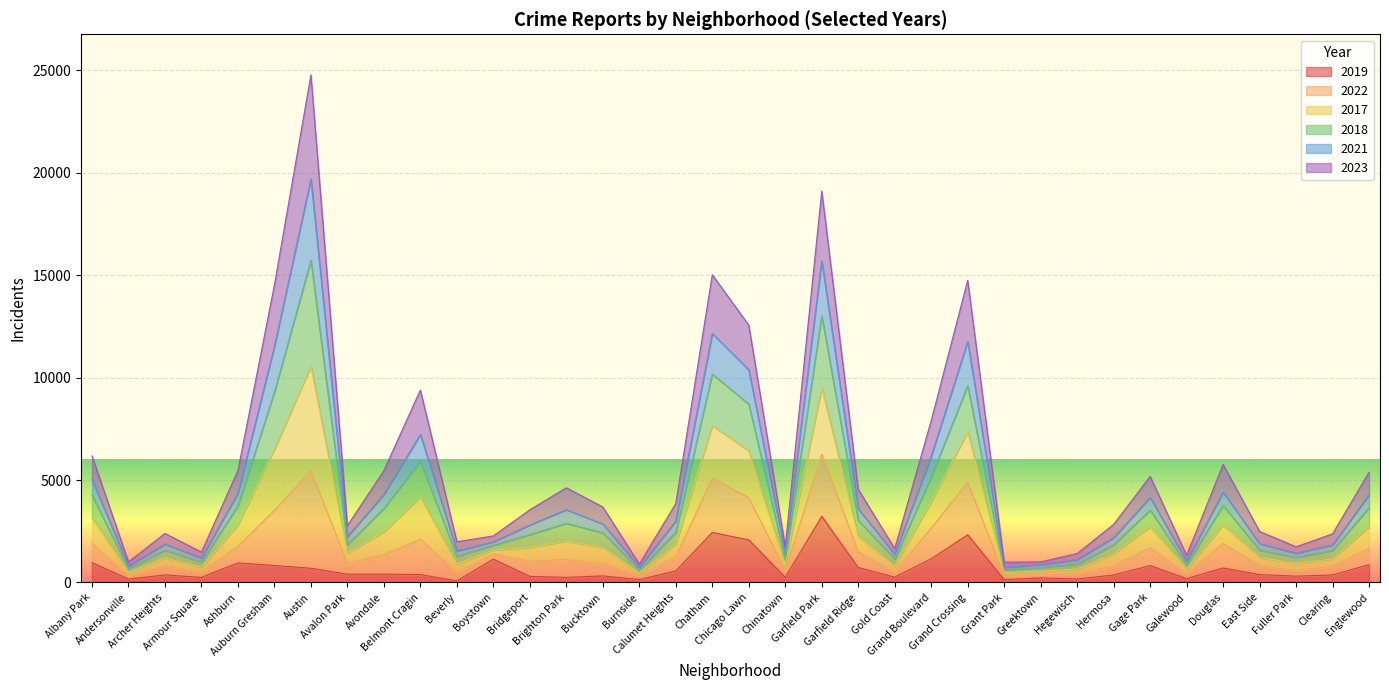

True or false: 2017 and 2019 intersect in this chart.

False